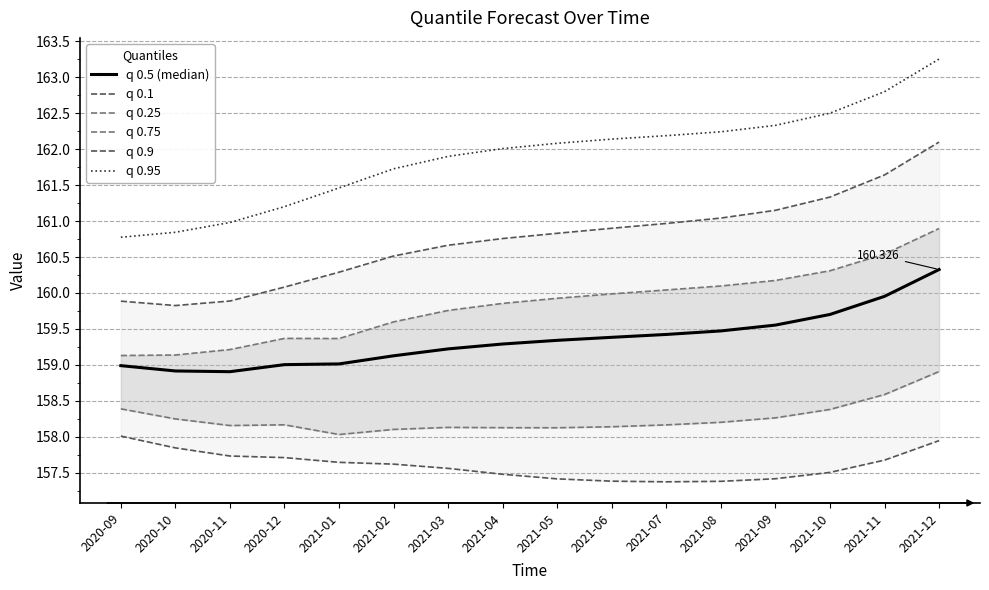

List the series in order of their peak value, lowest first.

q 0.1, q 0.25, q 0.5 (median), q 0.75, q 0.9, q 0.95